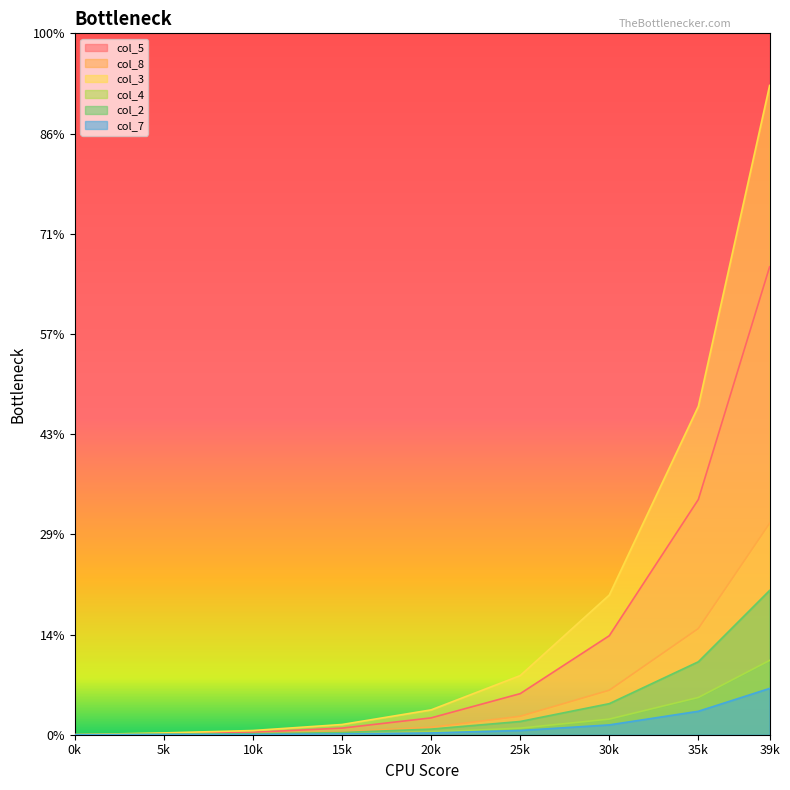

Which series has the largest total across all categories?

col_3